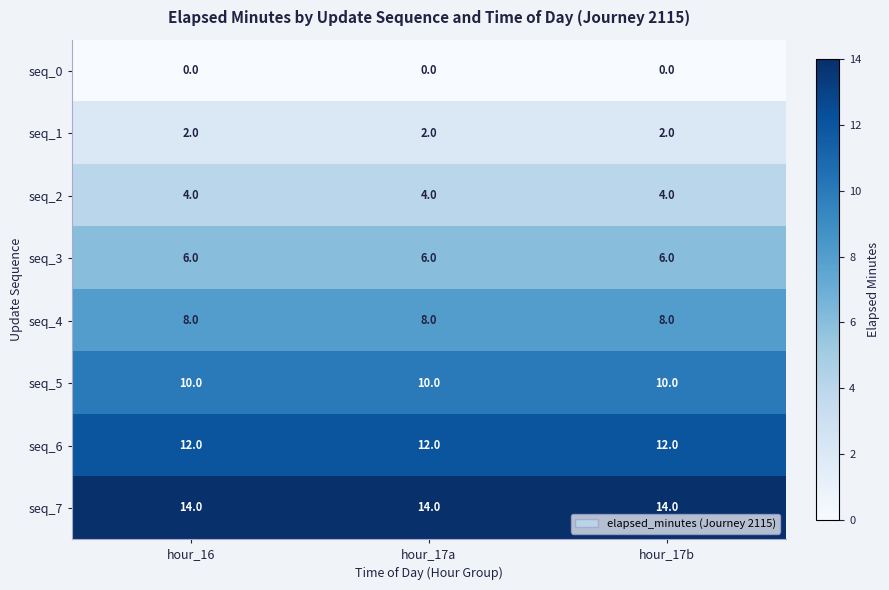

What is the lowest value of the seq_3 series?

6